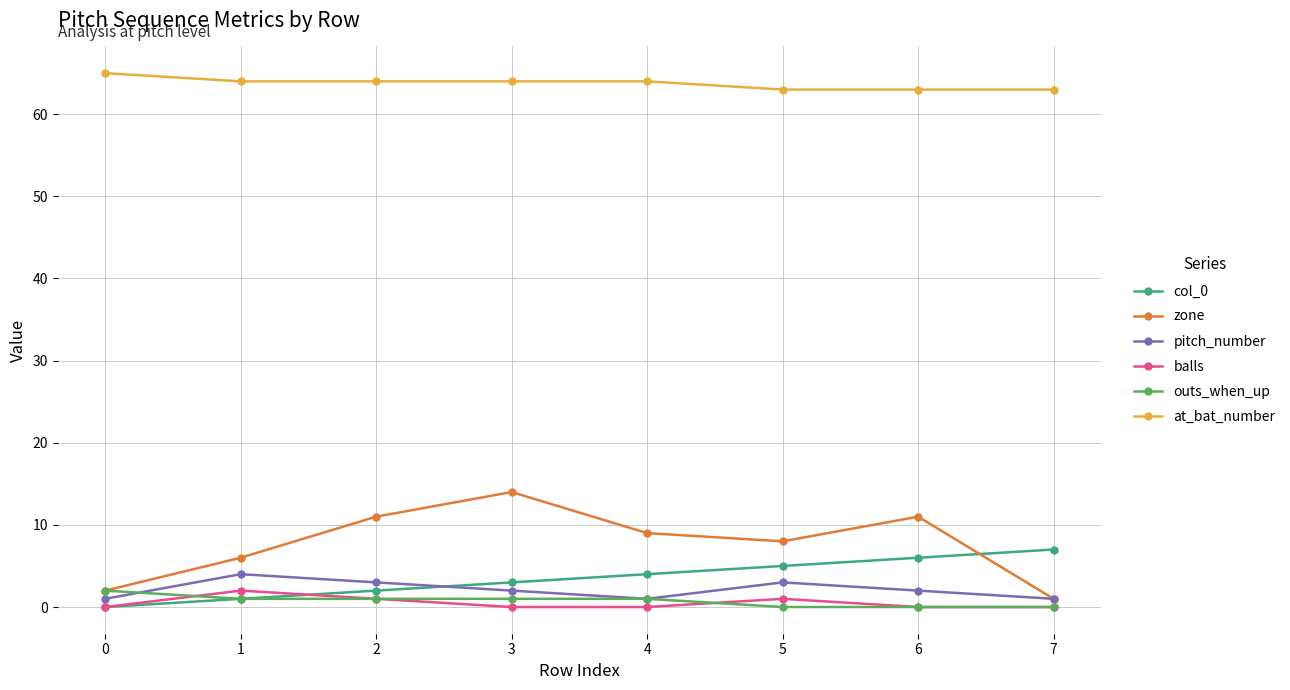

What is the greatest value displayed?

65